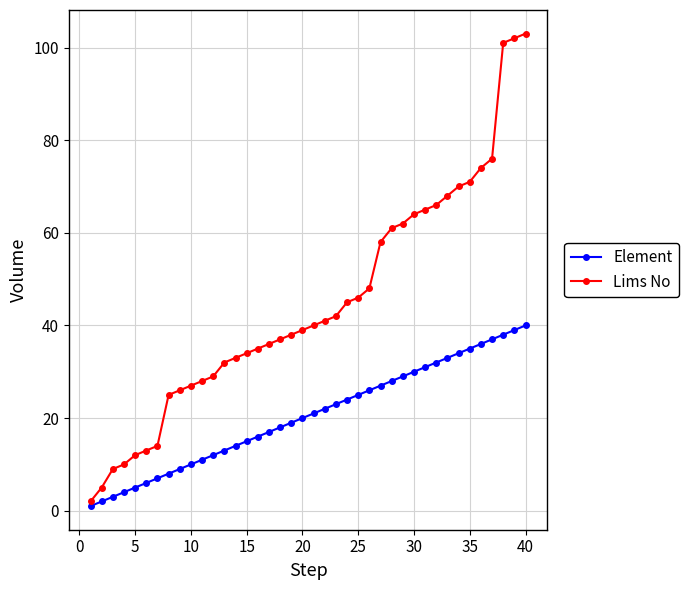

List the series in order of their peak value, highest first.

Lims No, Element